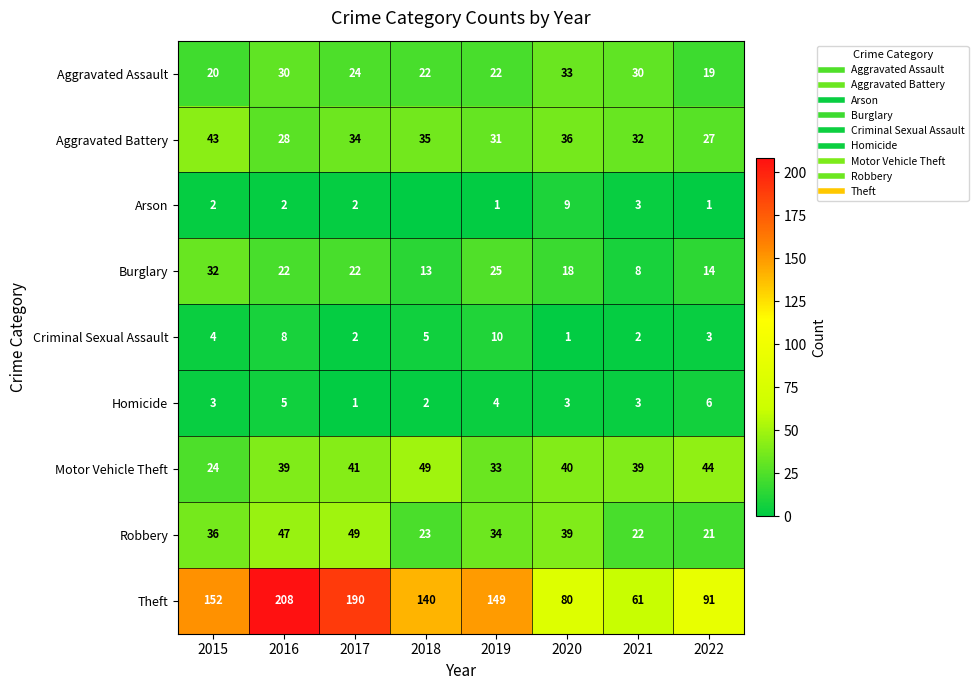

How many values in the Aggravated Battery series exceed 34?

3